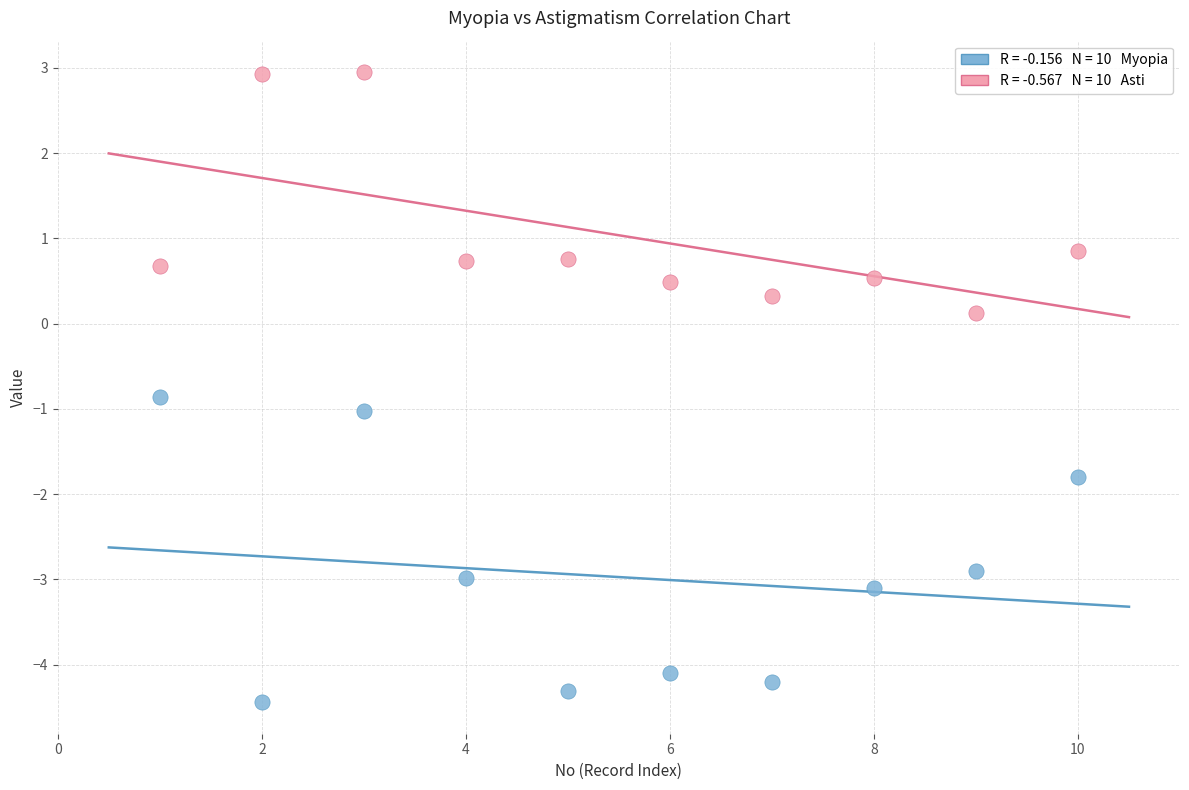

Across all data points, what is the range of Y values (max minus min)?

7.4